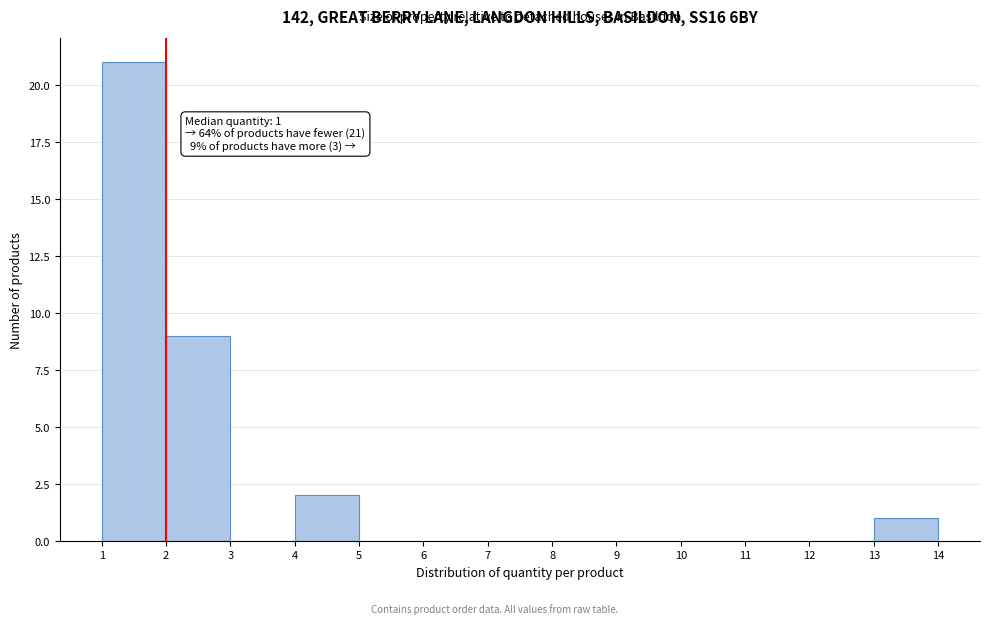

Over which range of the x-axis is the bar tallest?

1 to 2